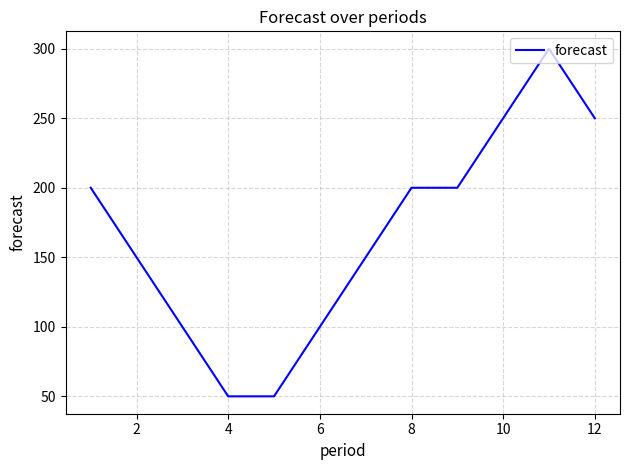

What is the greatest value displayed?

300